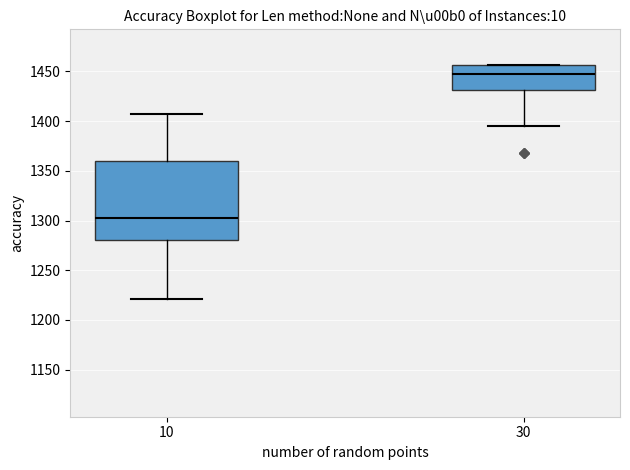

Reading left to right, transcribe this box plot: for each box, give where its median line is, the range the box spans, and where its two whiskers end, as read against the y-axis. The values are not printed on the chart, so give them approximately, as read against the axis.

10: median 1300, box 1280 to 1360, whiskers 1220 to 1405
30: median 1450, box 1430 to 1455, whiskers 1395 to 1455